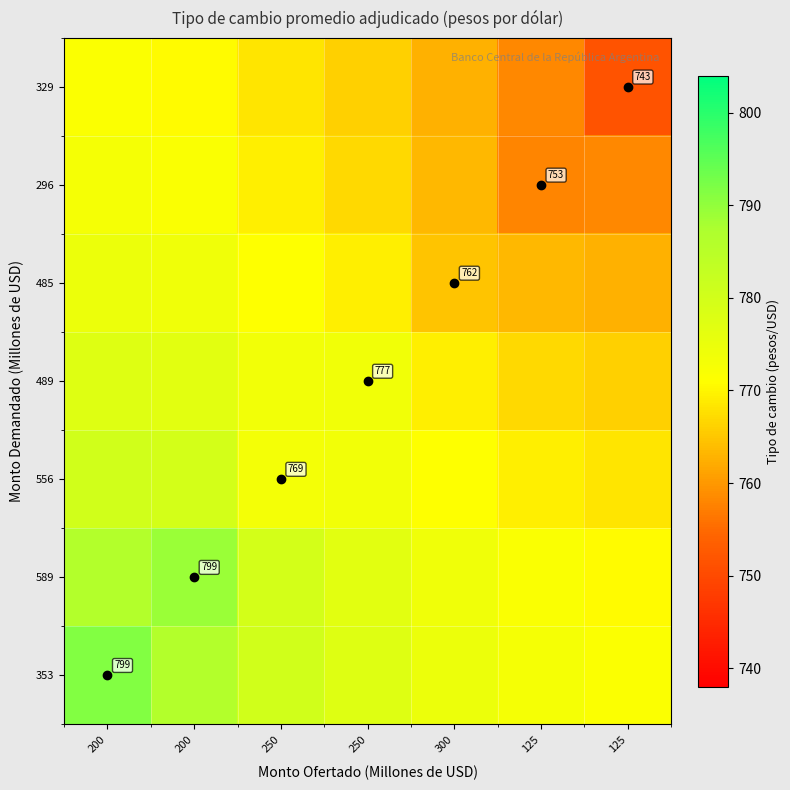

Which series changed the most between 200 and 125?

589